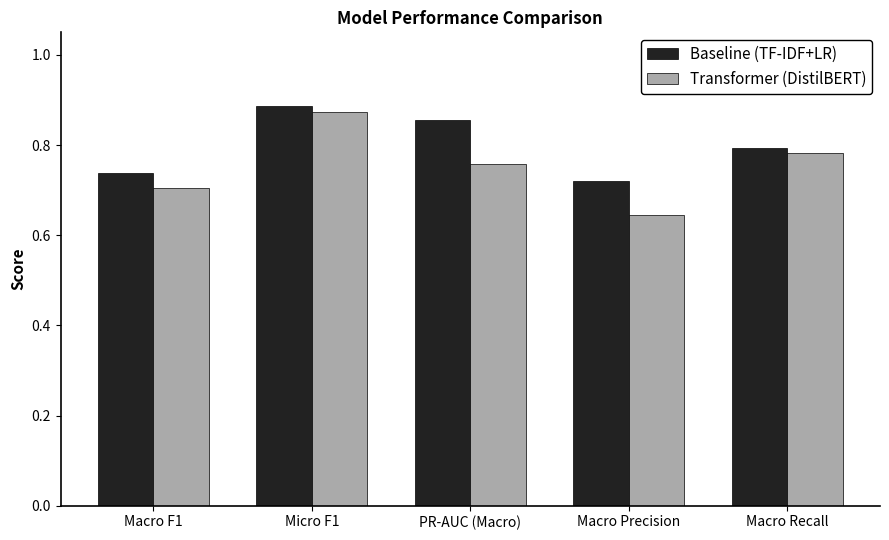

The Baseline (TF-IDF+LR) series shows 0.4 at Macro Recall. True or false?

False